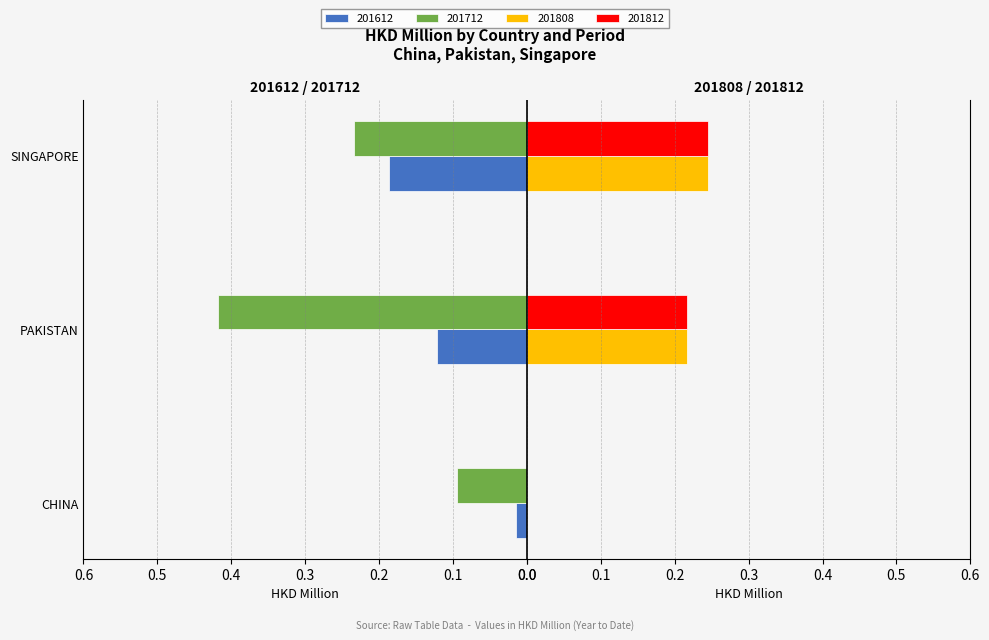

What is the approximate value of 201712 at SINGAPORE?

0.2